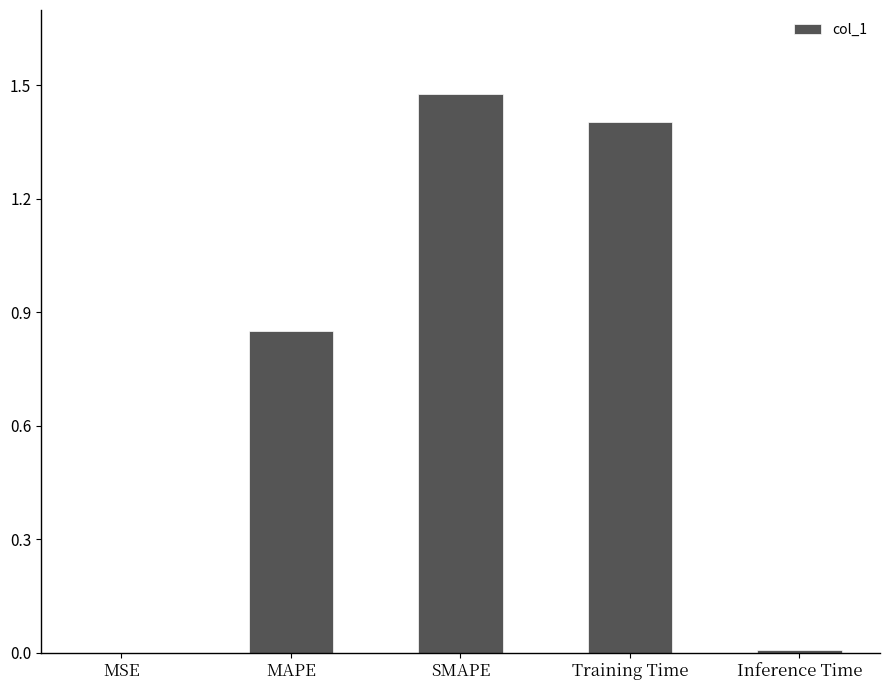

Between SMAPE and Inference Time, which is larger?

SMAPE